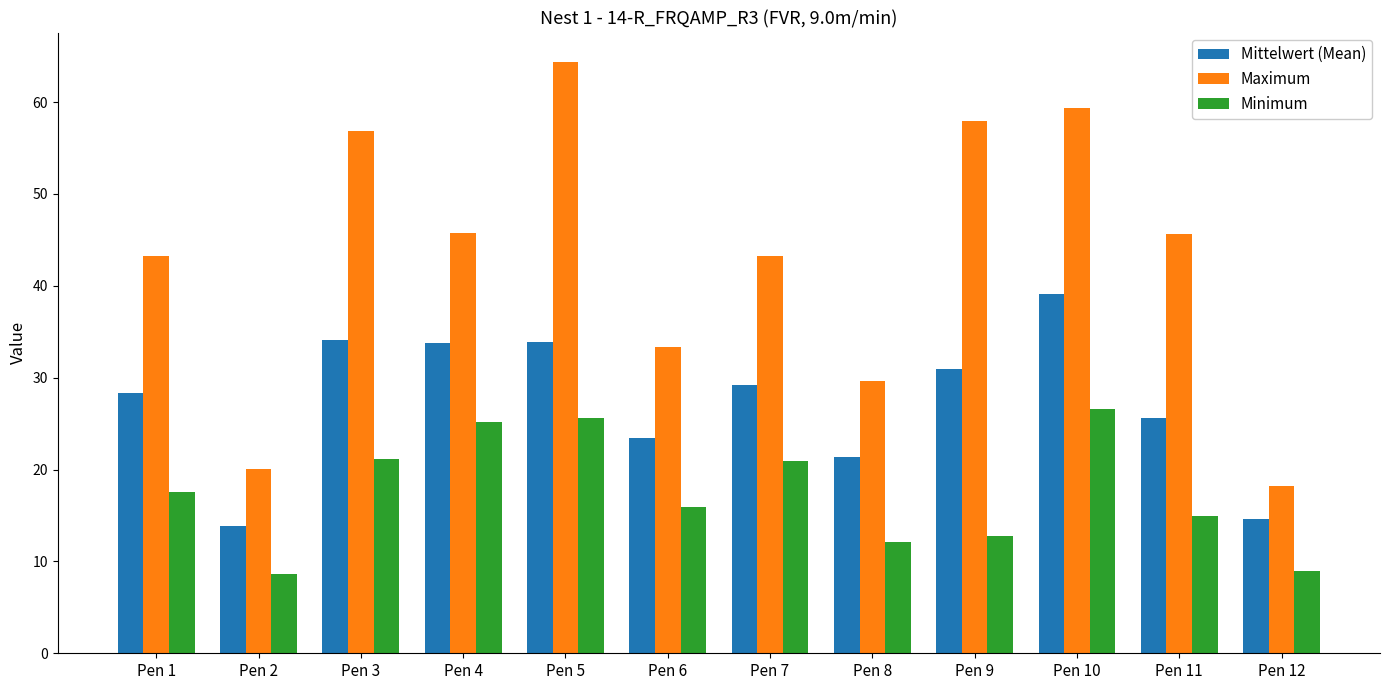

The value of Minimum at Pen 9 is 6.1. True or false?

False